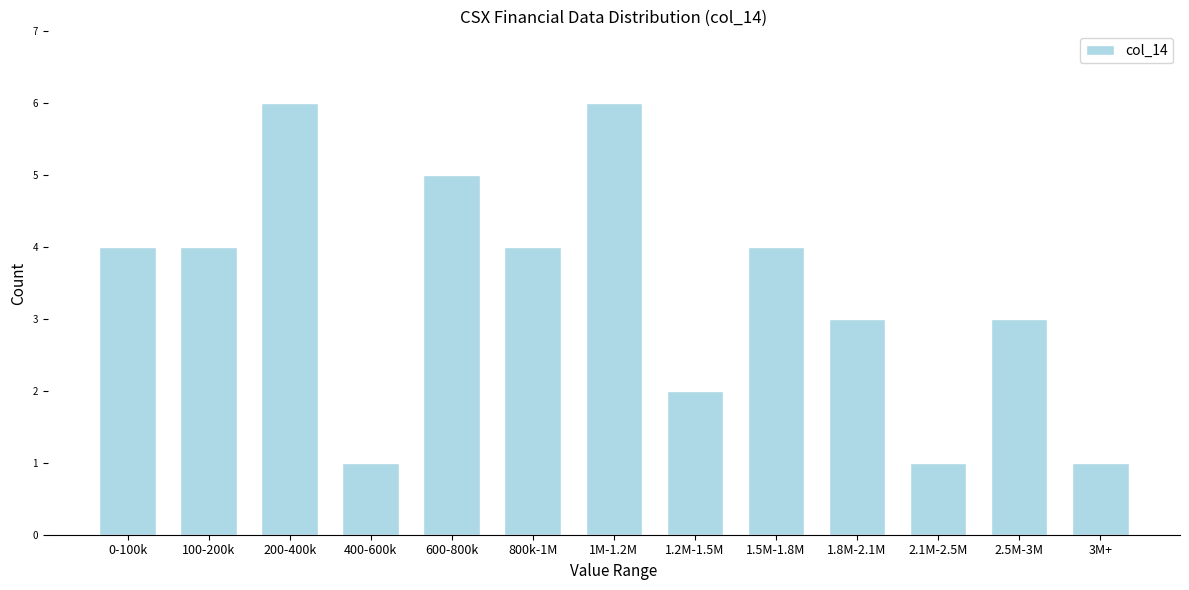

Reading right to left, list all the values displayed in this chart.

1	3	1	3	4	2	6	4	5	1	6	4	4